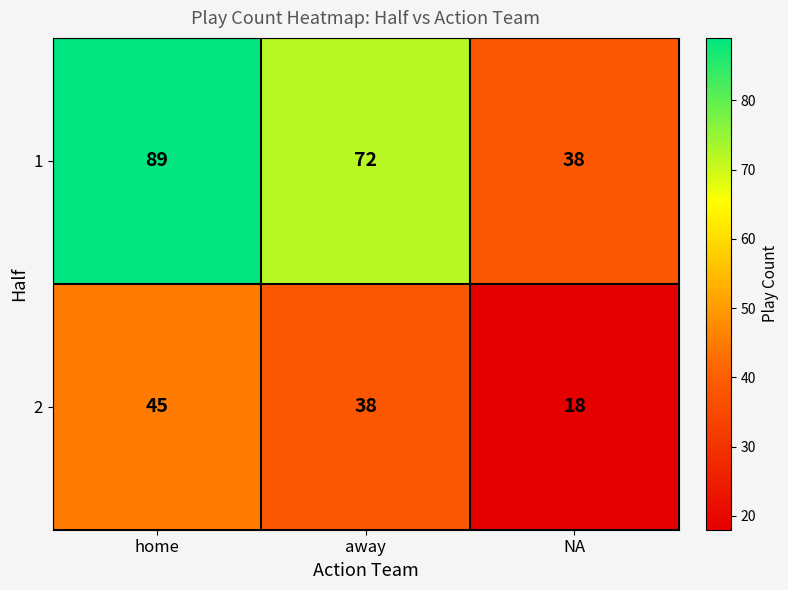

Rank the series at away from highest to lowest value.

1, 2